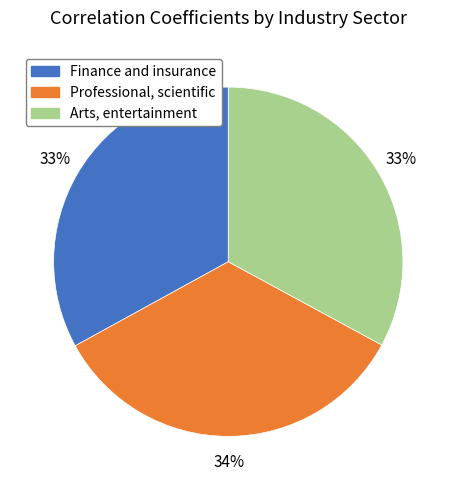

Is it true that Finance and insurance is 41% of the pie?

False